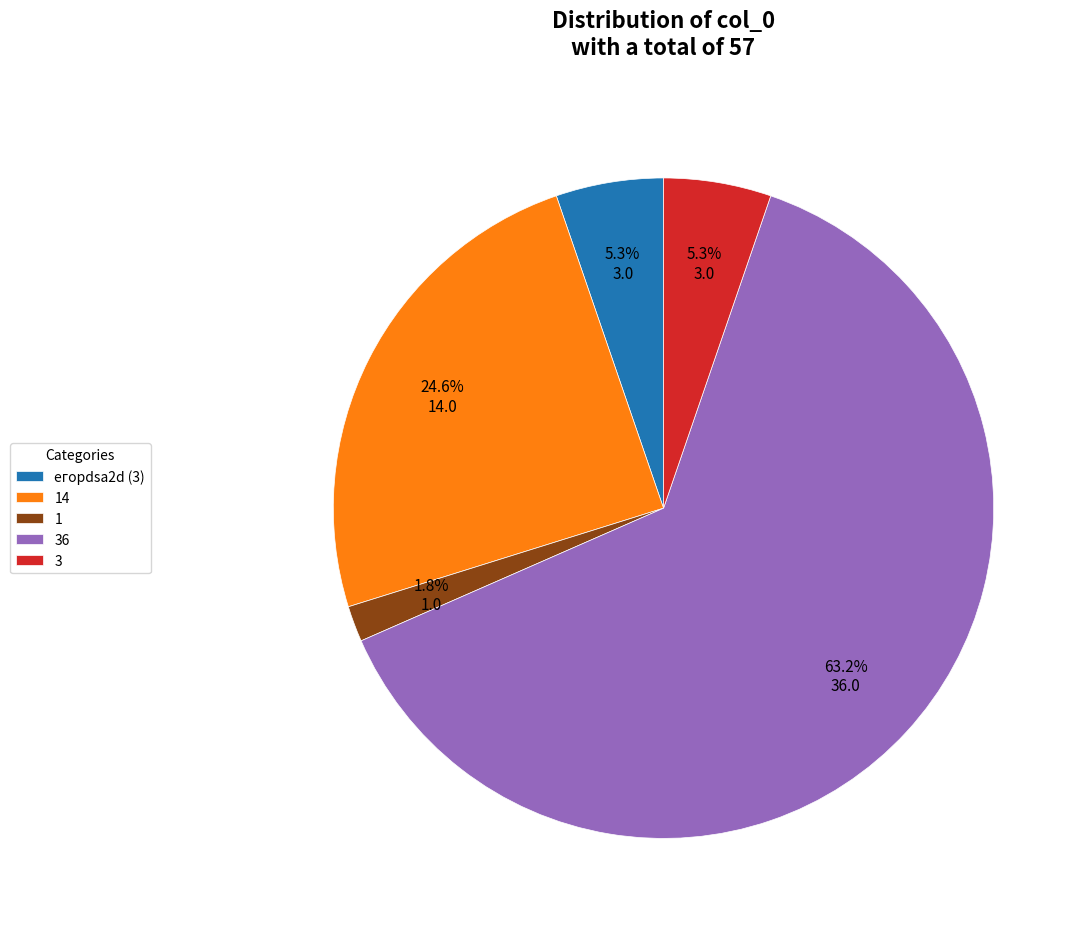

Which category has the smallest portion of the pie?

1